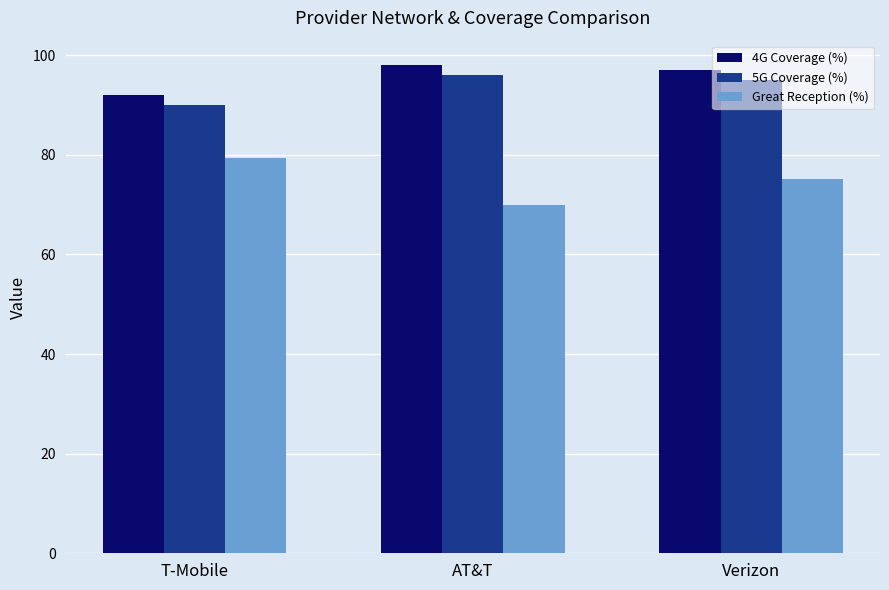

What is the highest value of the 5G Coverage (%) series?

96.0